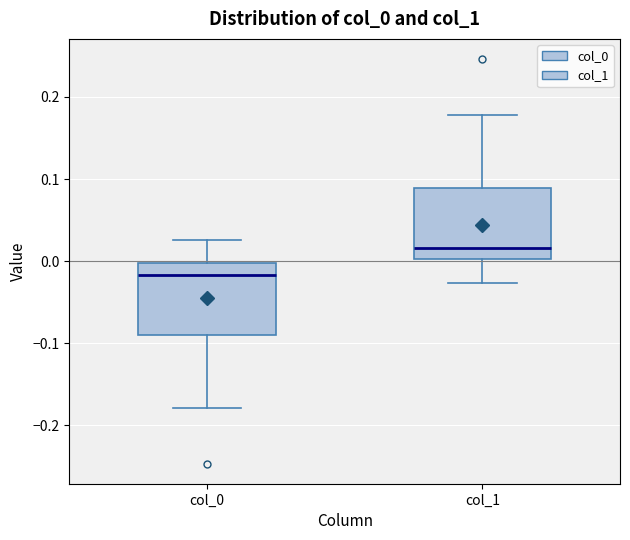

Which box has the lowest median line?

col_0